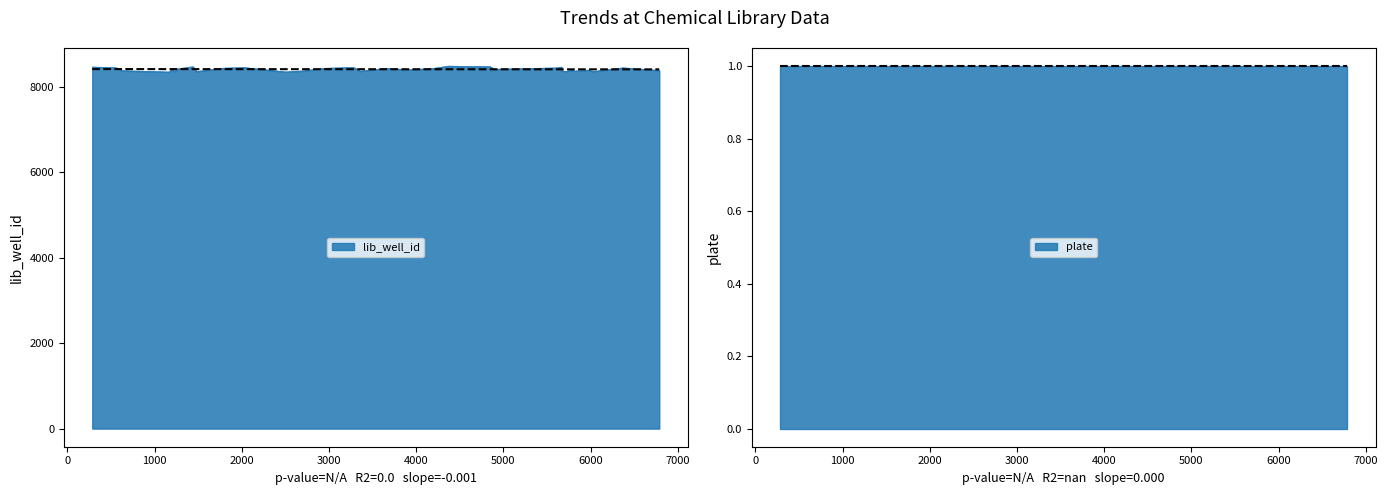

True or false: plate and lib_well_id cross at least once.

False